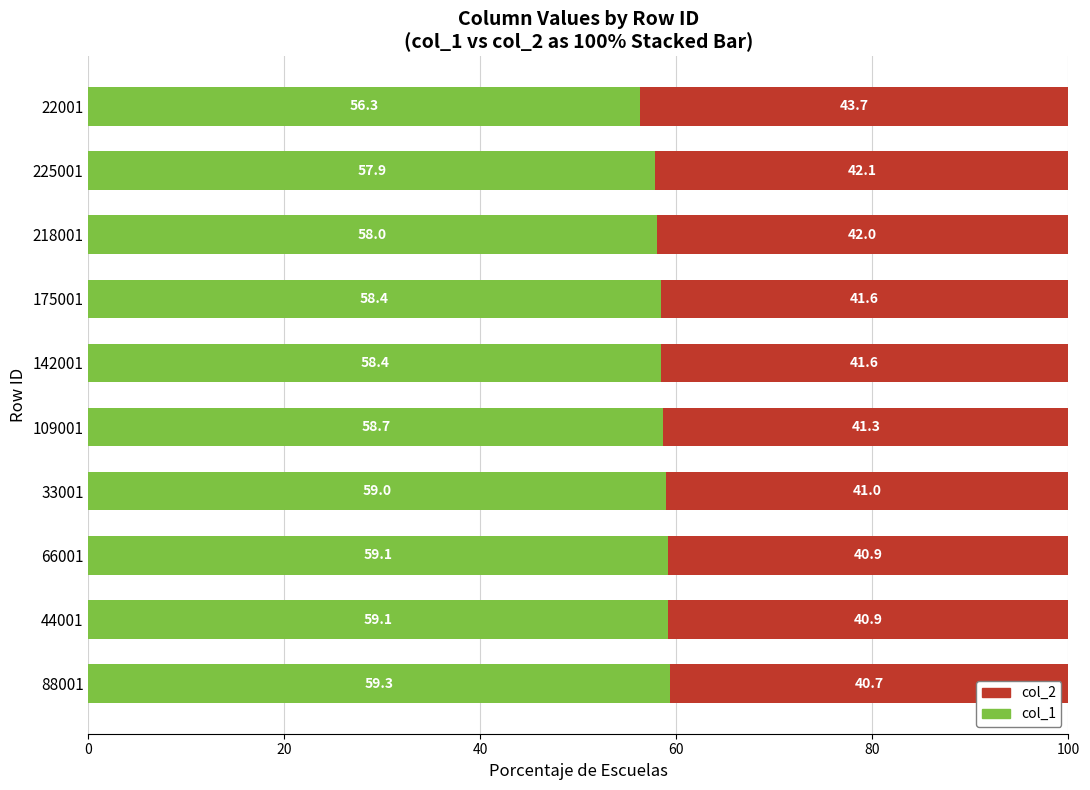

What is the maximum value for col_1?

59.3